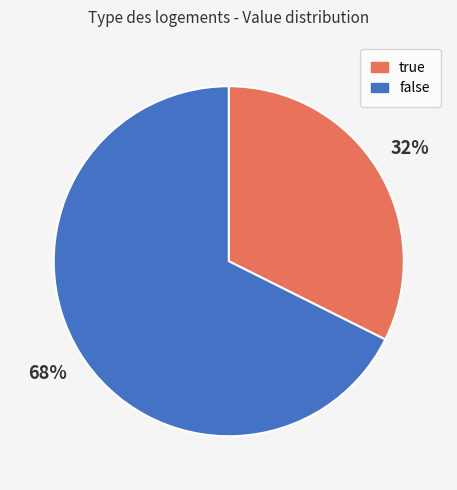

What percentage is the true slice, to the nearest percent?

32%